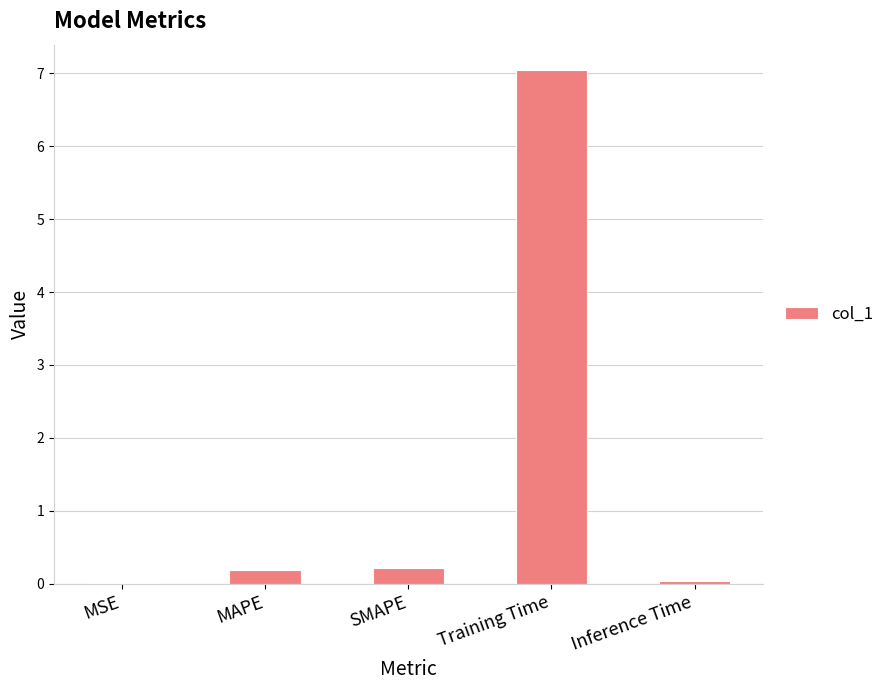

What is the sum of all values?

7.5